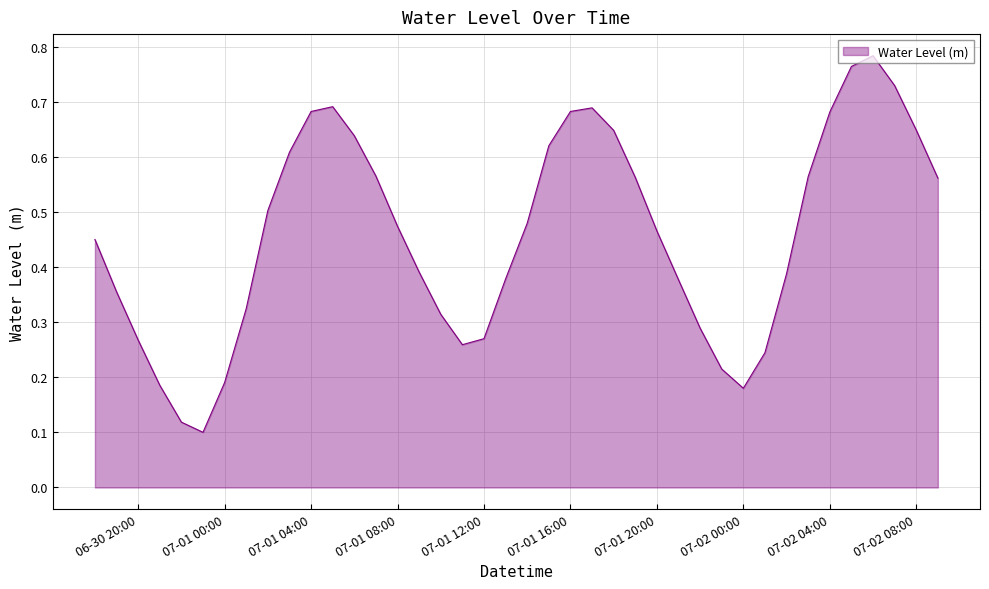

How many points are lower than both their immediate neighbors (excluding endpoints)?

3